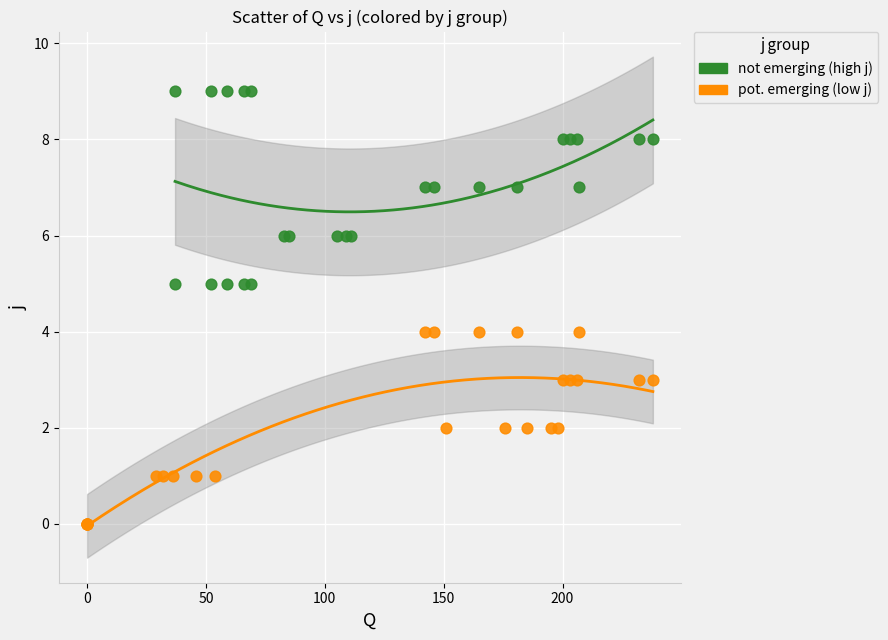

Which series reaches the maximum Y coordinate?

not emerging (high j)